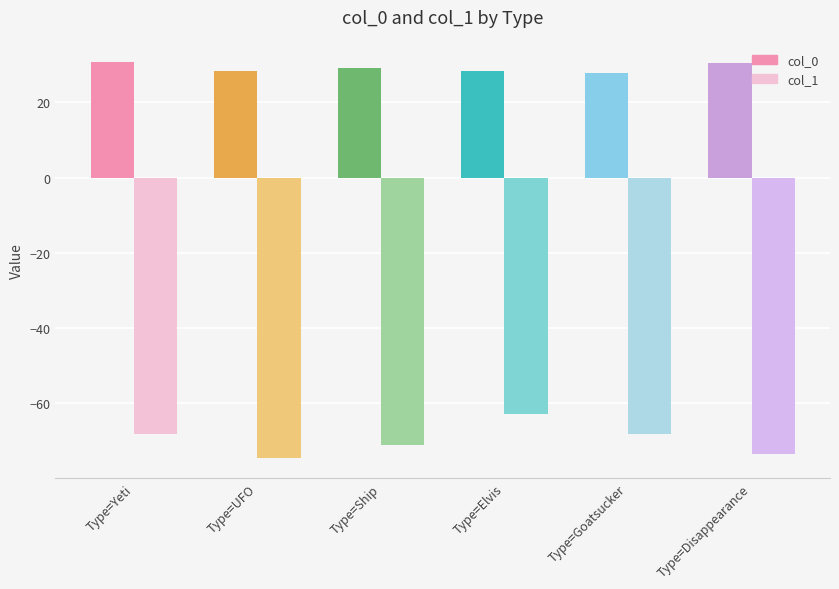

Where does the col_0 series first go above 29?

Type=Yeti